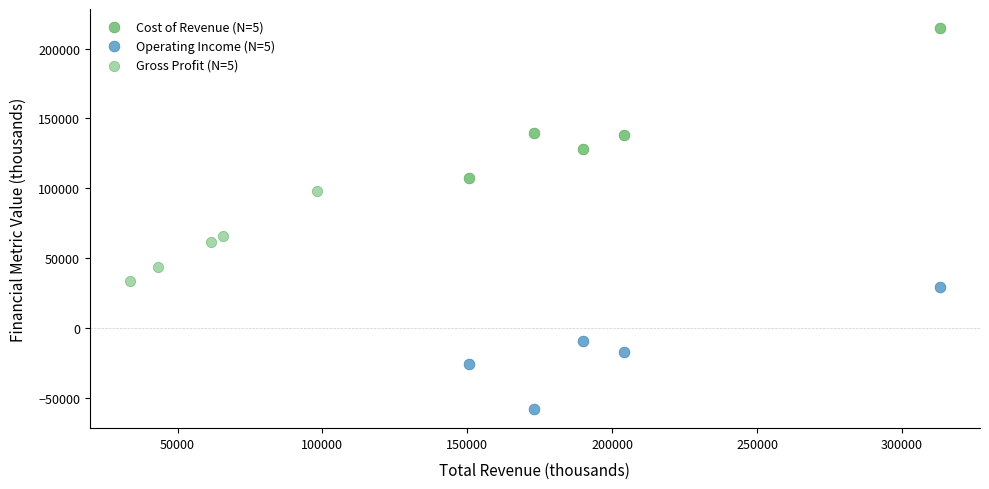

Which series reaches the maximum Y coordinate?

Cost of Revenue (N=5)